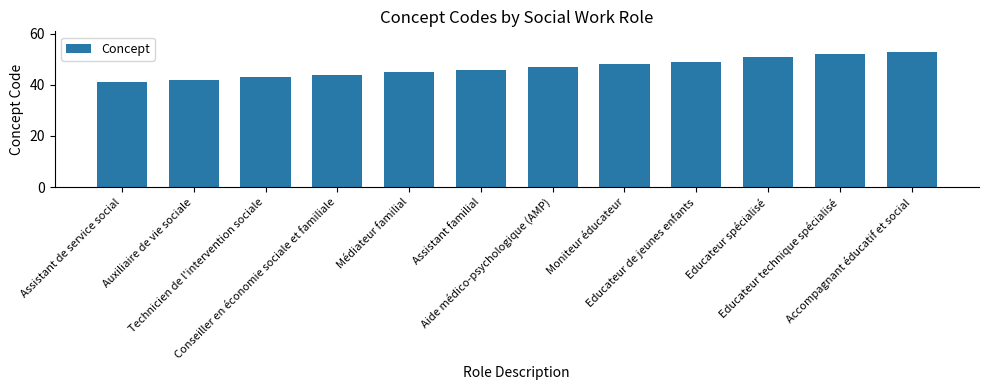

What is the maximum value shown in the chart?

53